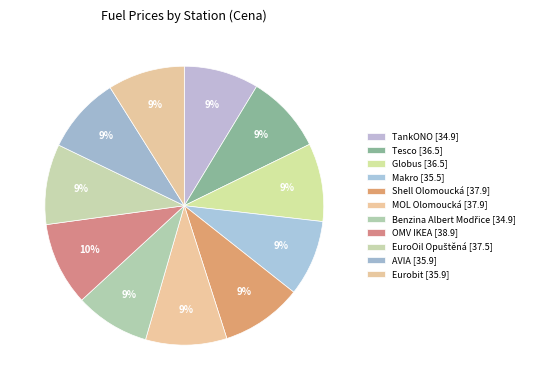

Is MOL Olomoucká the majority of the pie?

No